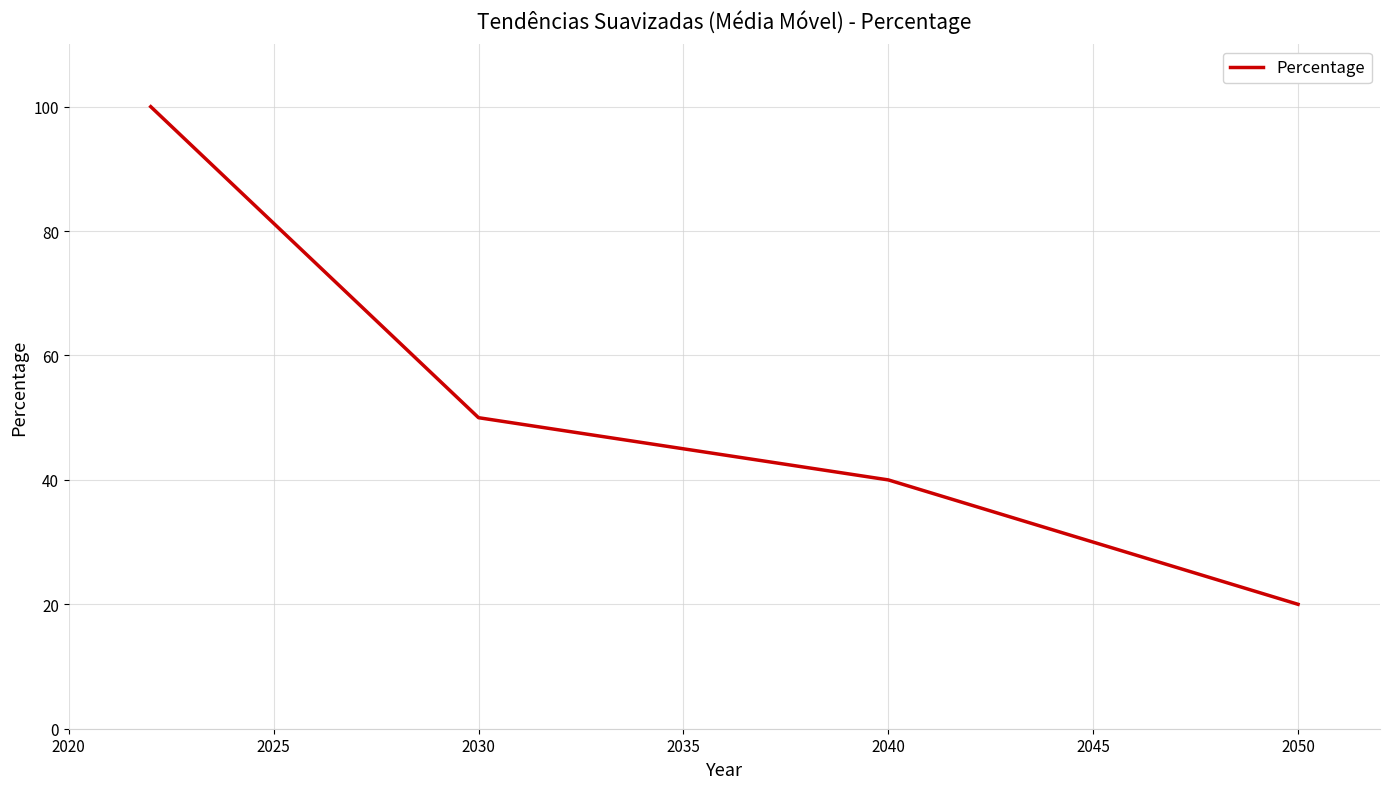

True or false: the data has more than 2 interior local peaks.

False